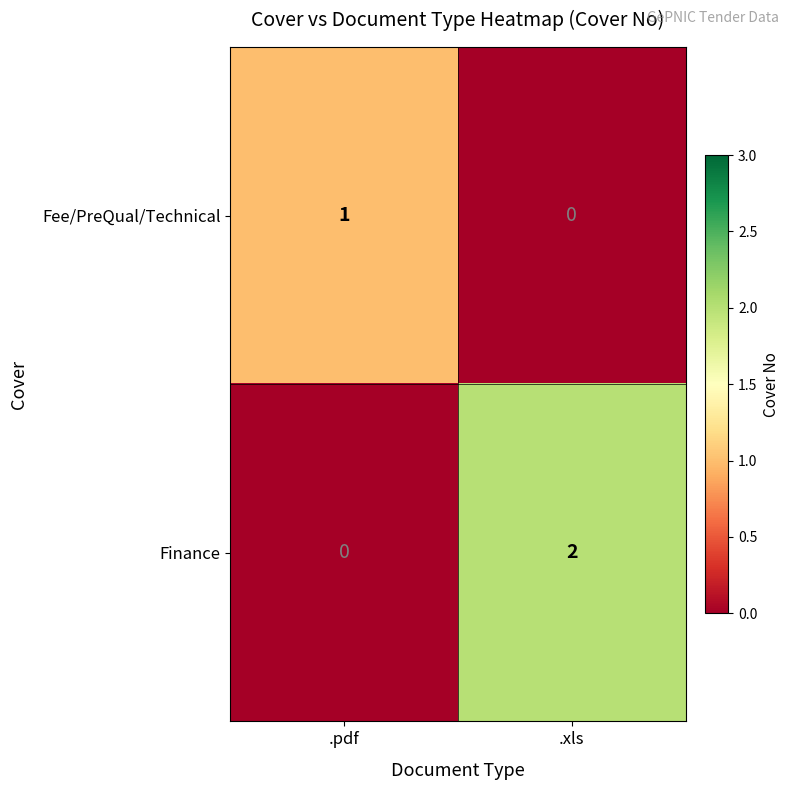

Count the number of categories in the chart.

2